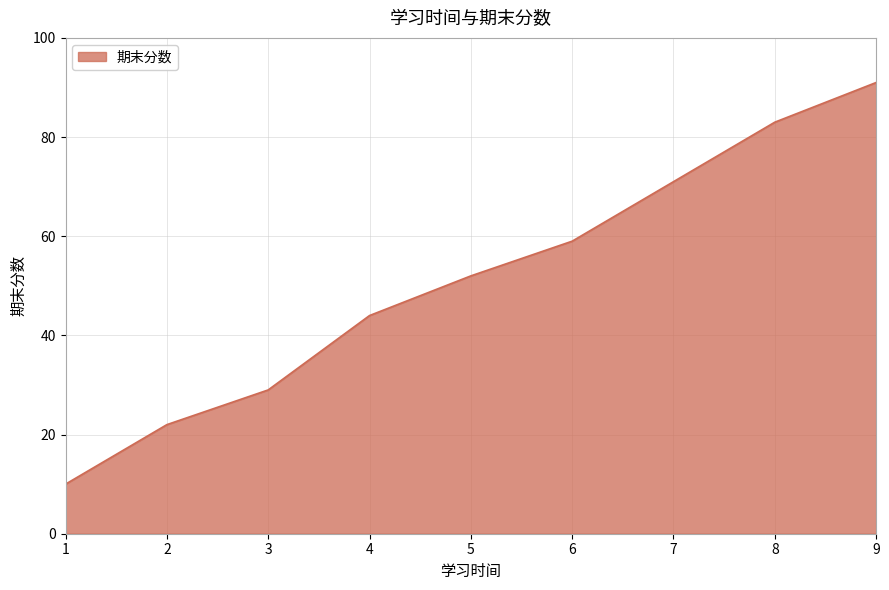

What is the change in value from 3 to 8?

+54